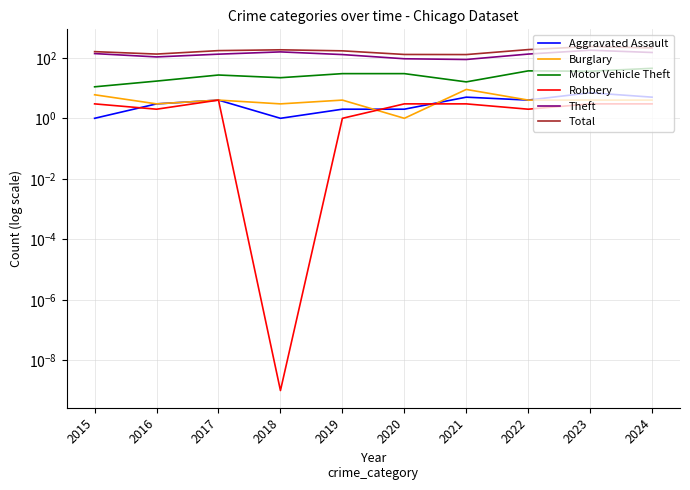

In Burglary, how many points are higher than both neighbors (excluding endpoints)?

3